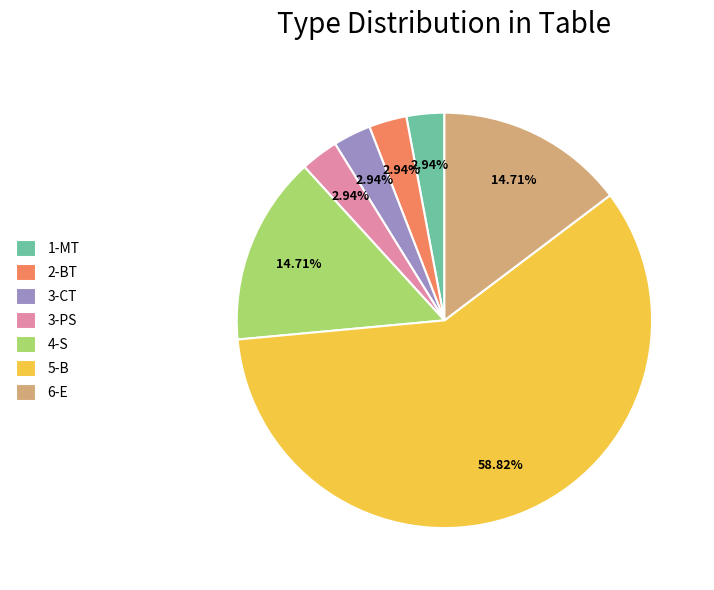

What is the ratio of the value at 2-BT to the value at 1-MT?

1.0